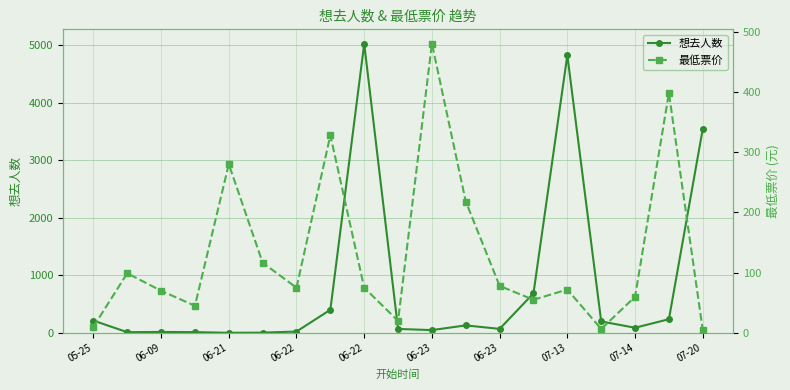

How many data points in 想去人数 are less than 90?

9